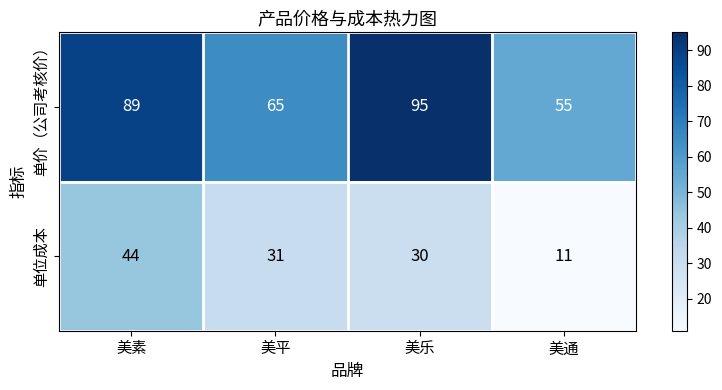

Which series has the largest range (max minus min)?

单价（公司考核价）